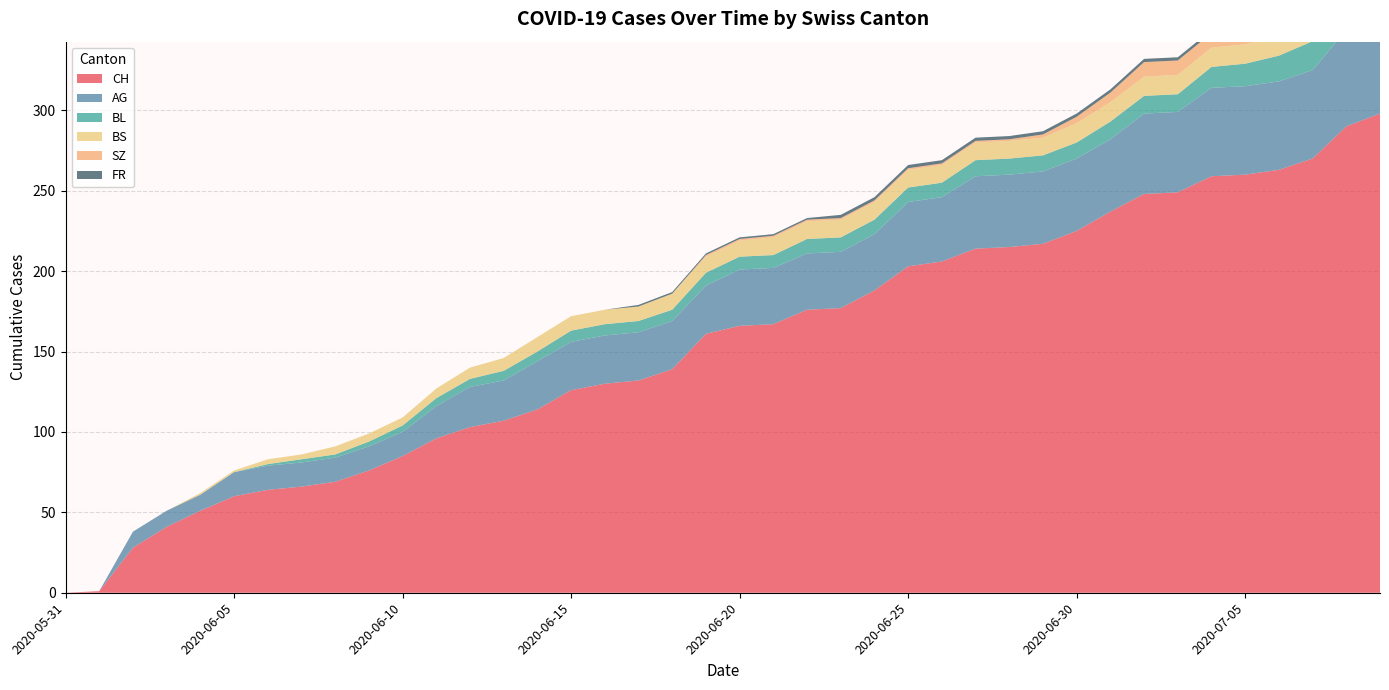

Reading left to right, list all the values displayed in this chart.

CH: 0	1	28	41	51	60	64	66	69	76	85	96	103	107	114	126	130	132	139	161	166	167	176	177	188	203	206	214	215	217	225	237	248	249	259	260	263	270	290	298
AG: 0	0	10	10	10	15	15	15	15	15	15	20	25	25	30	30	30	30	30	30	35	35	35	35	35	40	40	45	45	45	45	45	50	50	55	55	55	55	60	65
BL: 0	0	0	0	0	0	1	2	2	3	4	5	5	6	6	7	7	7	7	8	8	8	9	9	9	9	9	10	10	10	10	11	11	11	13	14	16	18	19	20
BS: 0	0	0	0	1	1	3	3	5	5	5	6	7	8	9	9	9	9	10	10	10	11	11	11	11	11	11	11	11	11	12	12	12	12	12	12	12	12	12	12
SZ: 0	0	0	0	0	0	0	0	0	0	0	0	0	0	0	0	0	0	0	1	1	1	1	1	1	1	1	1	1	2	4	6	9	9	9	9	9	9	17	17
FR: 0	0	0	0	0	0	0	0	0	0	0	0	0	0	0	0	0	1	1	1	1	1	1	2	2	2	2	2	2	2	2	2	2	2	2	2	2	2	2	2